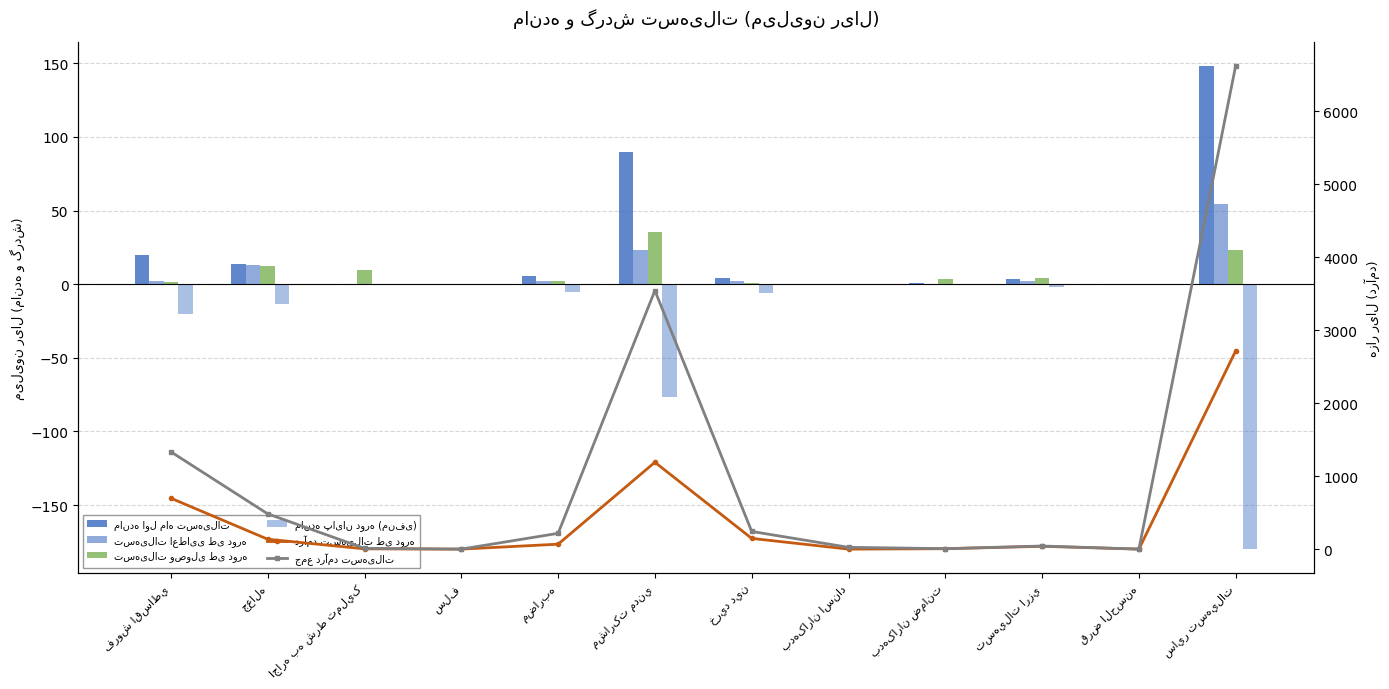

What is the sum of the تسهیلات وصولی طی دوره values at مشارکت مدني and مضاربه?

38.2